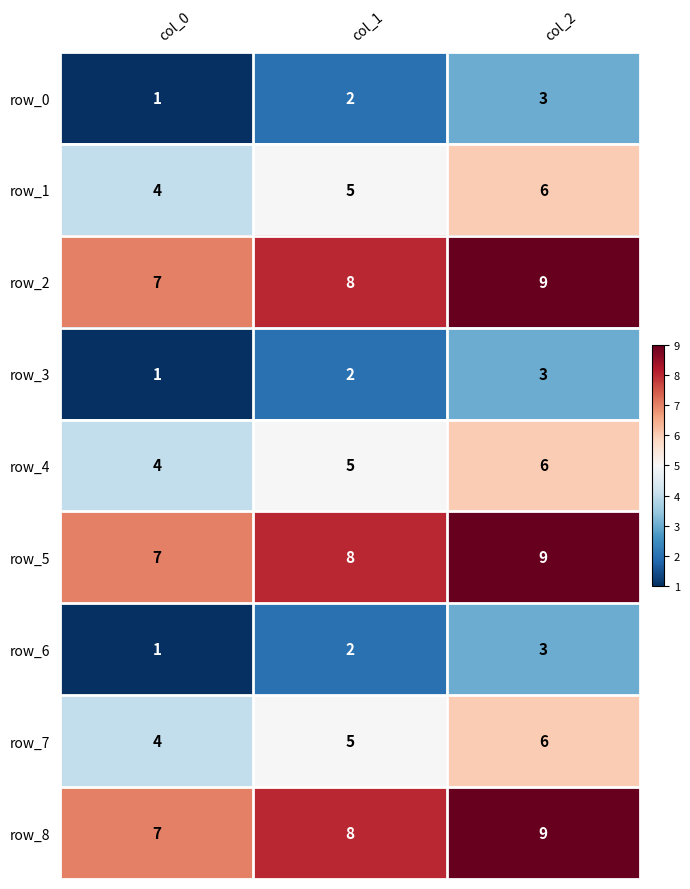

What is the highest value of the row_4 series?

6